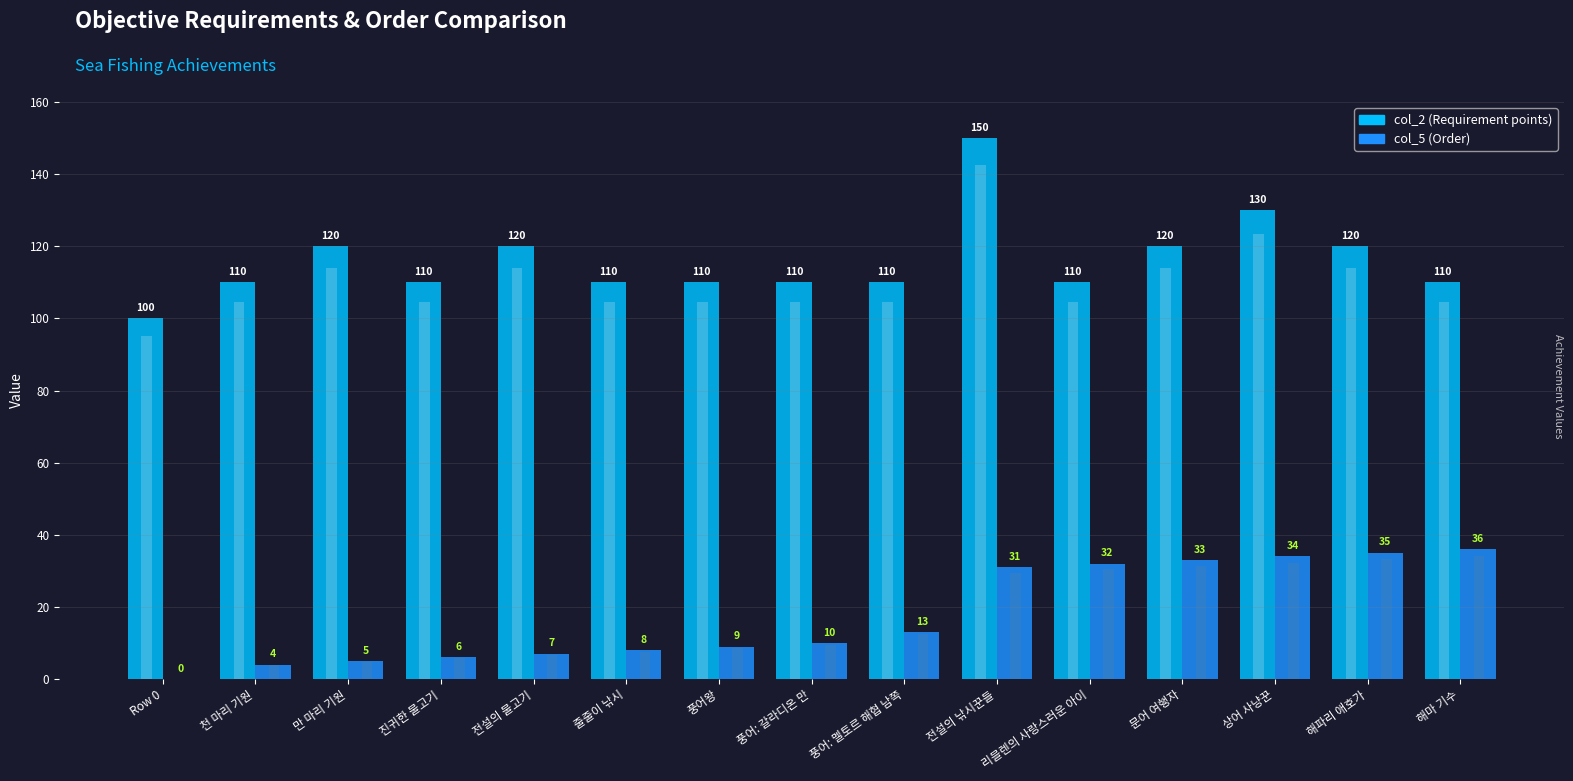

Which has a higher value, 해마 기수 or Row 0?

해마 기수